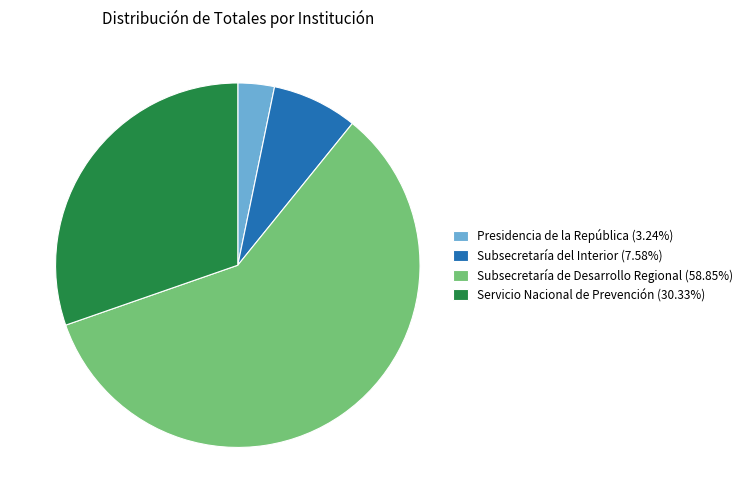

What is the ratio of the value at Subsecretaría de Desarrollo Regional (58.85%) to the value at Subsecretaría del Interior (7.58%)?

7.8